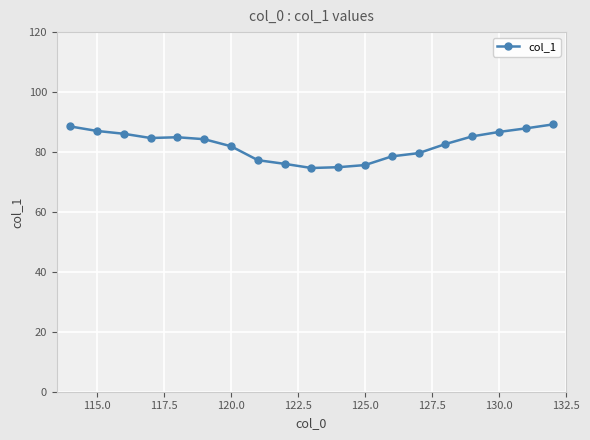

What is the difference between the maximum and minimum values?

14.5